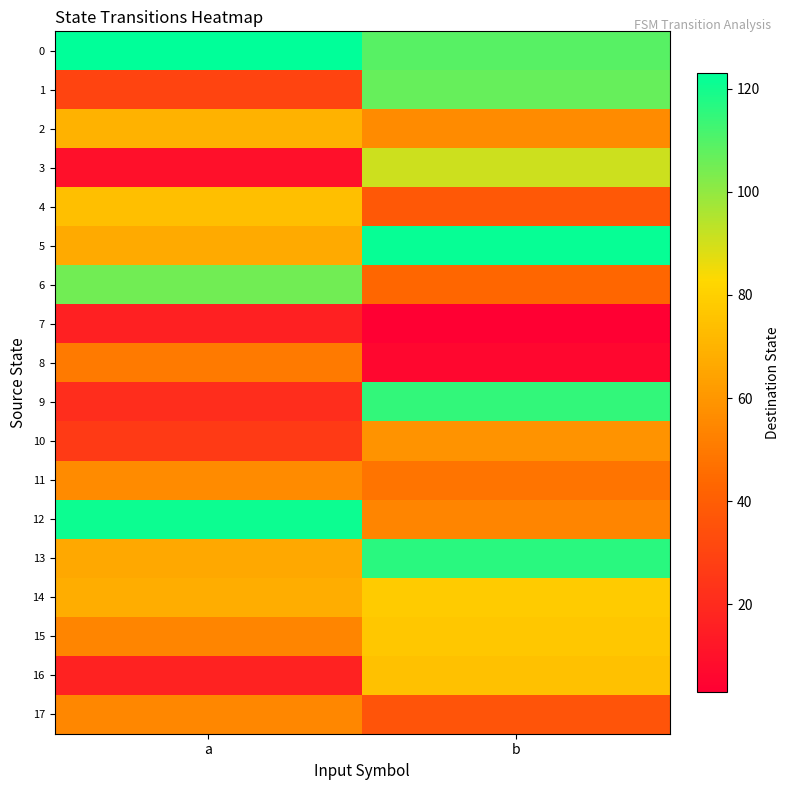

Rank the series by their maximum value, from lowest to highest.

7, 8, 17, 11, 10, 2, 4, 16, 15, 14, 3, 6, 1, 9, 13, 12, 5, 0